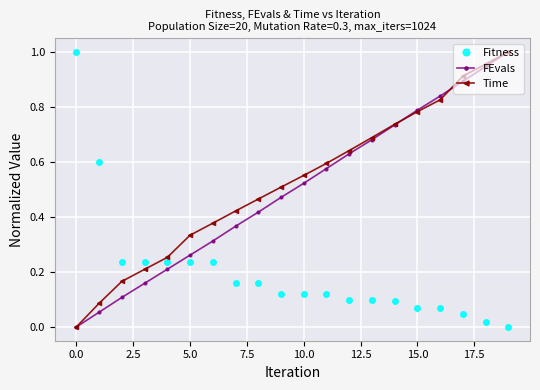

True or false: Time has more than 2 points higher than both neighbors.

False